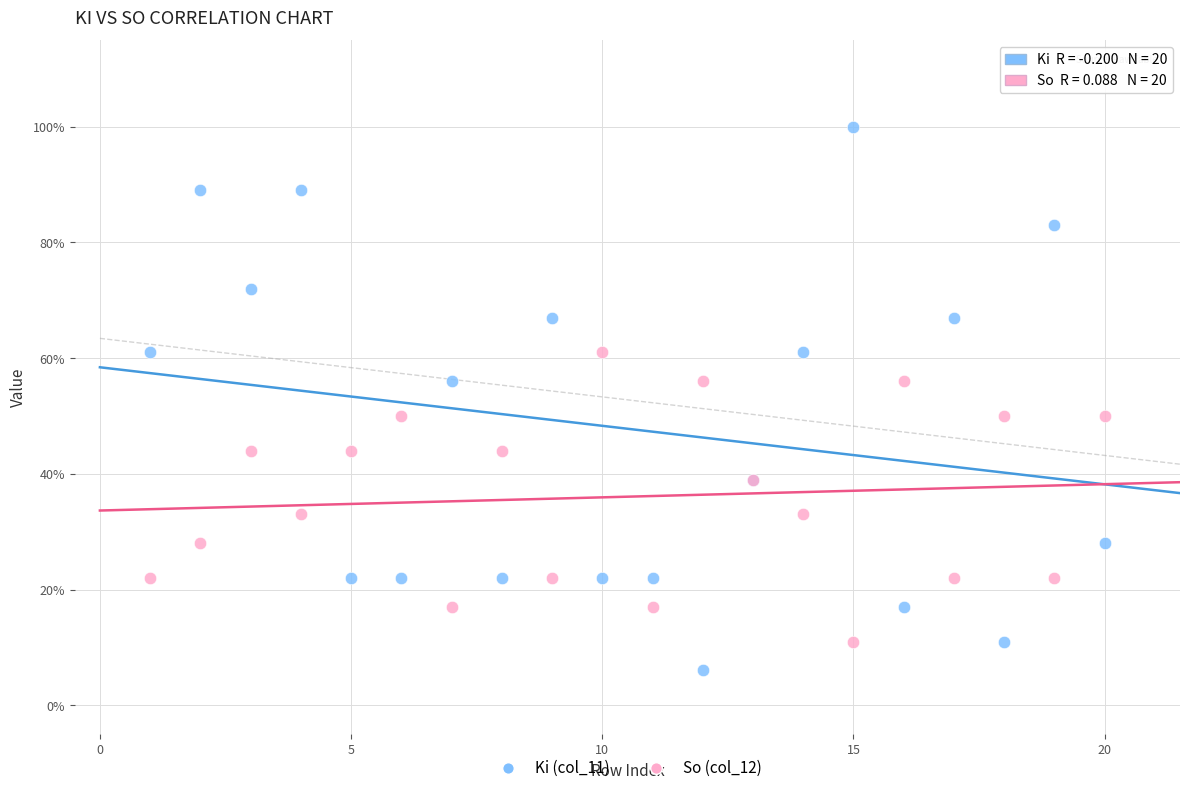

Which series contains the highest Y value?

Ki (col_11)